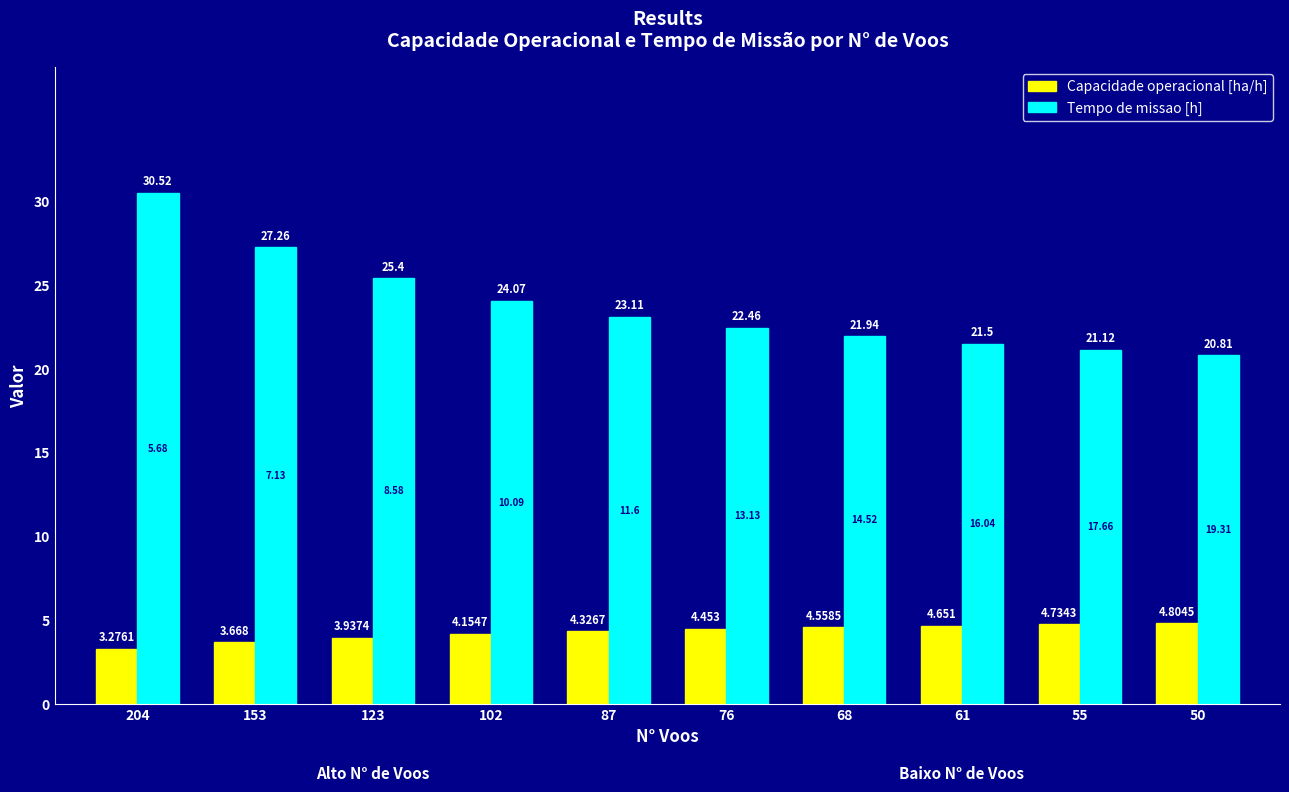

At which category is the sum across all series the highest?

204